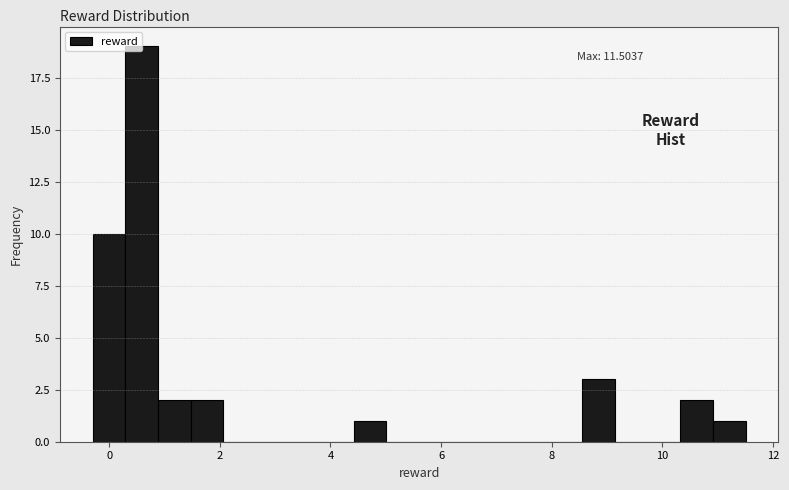

Around what value on the x-axis is the tallest bar? Give the approximate position of its centre, as read against the axis.

0.6